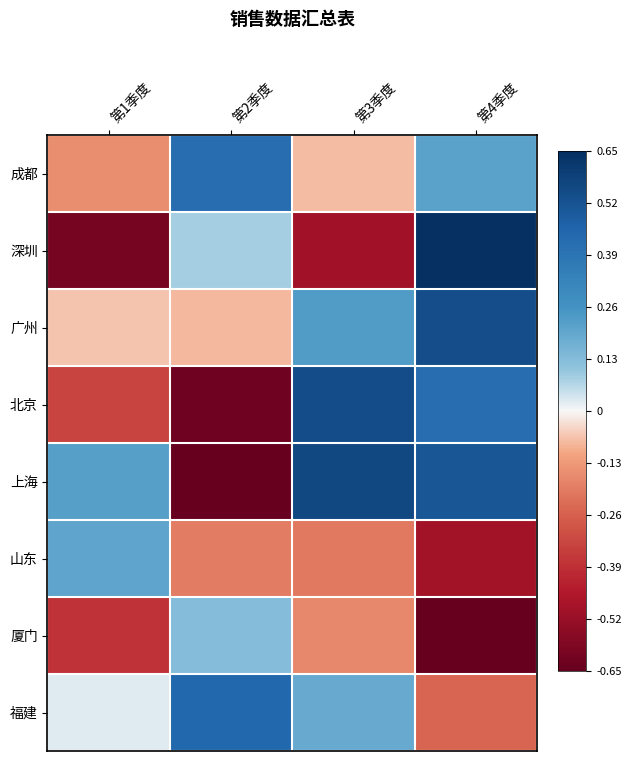

Rank the series at 第3季度 from highest to lowest value.

上海, 北京, 广州, 福建, 成都, 厦门, 山东, 深圳